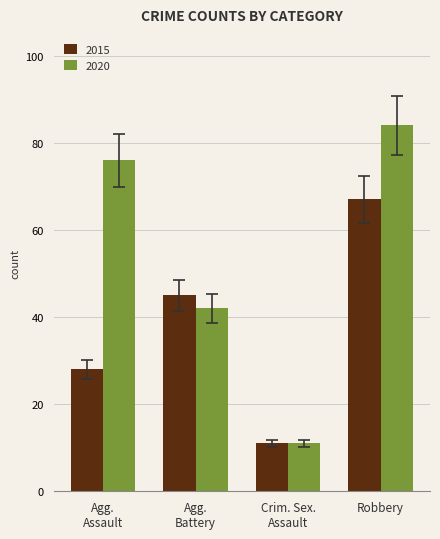

How many distinct data groups are displayed?

2